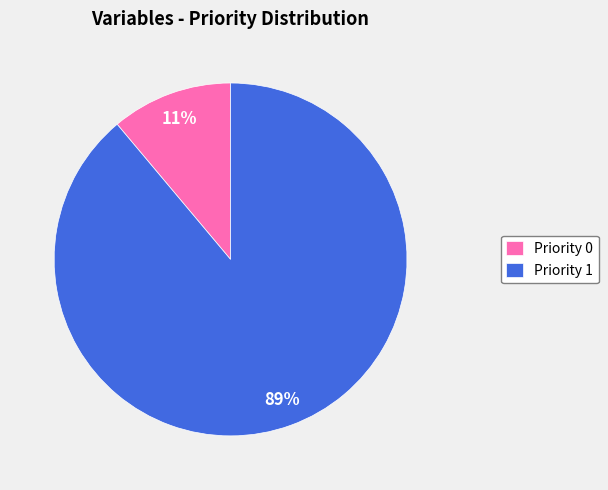

To the nearest percent, what portion does Priority 1 represent?

89%